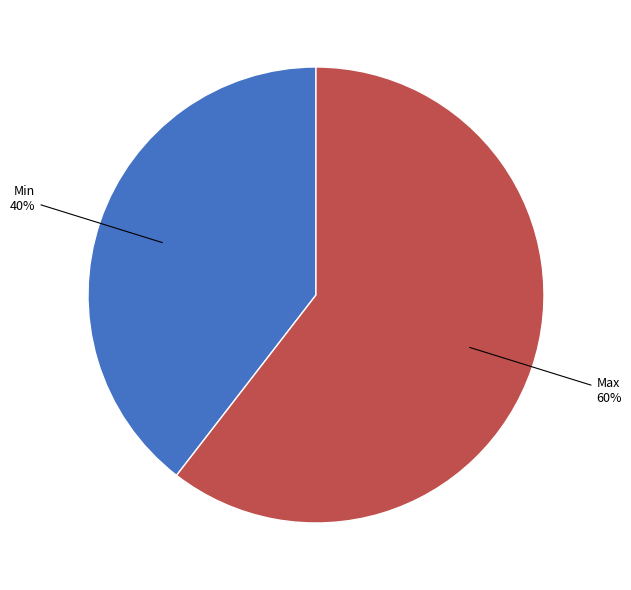

Does any single category account for the majority?

Yes